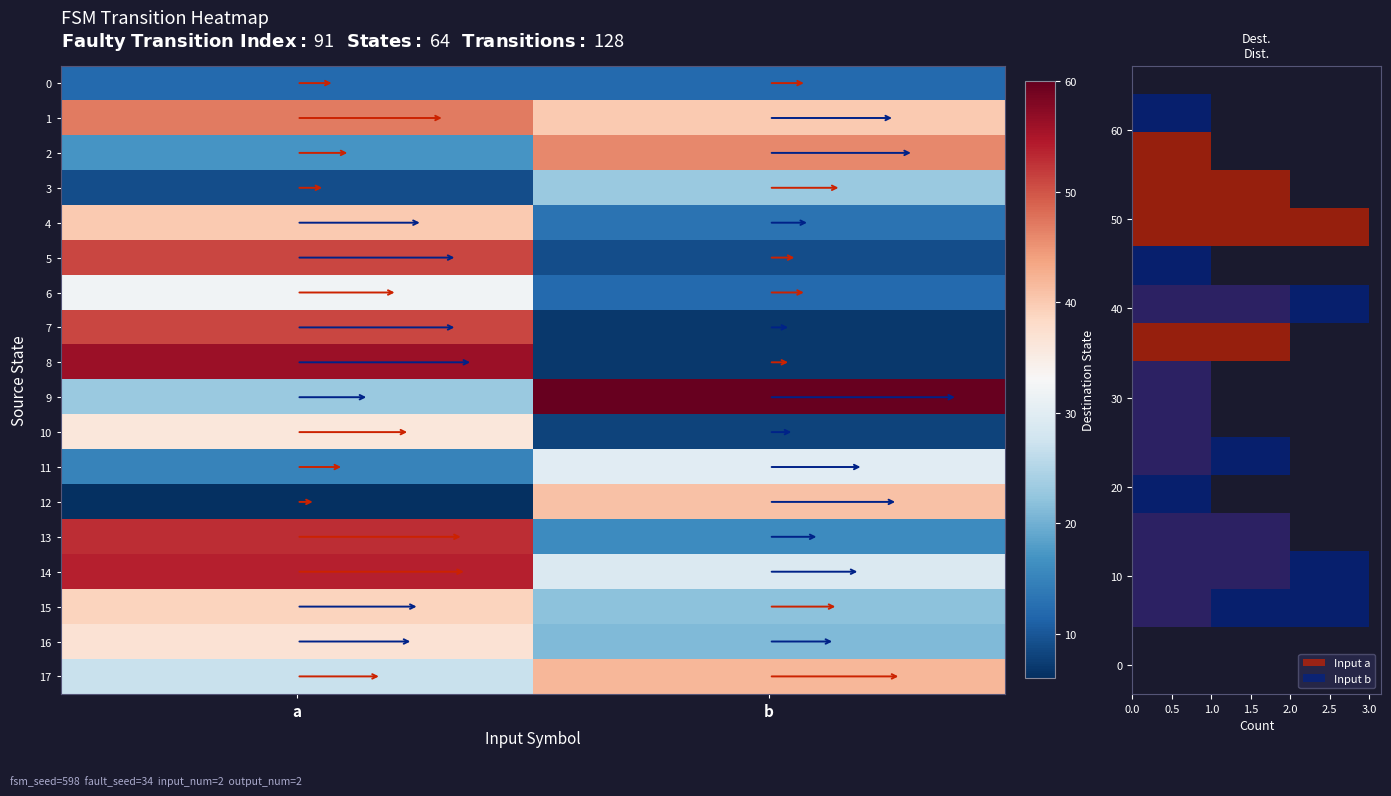

The value of 3 at a is 12. True or false?

False